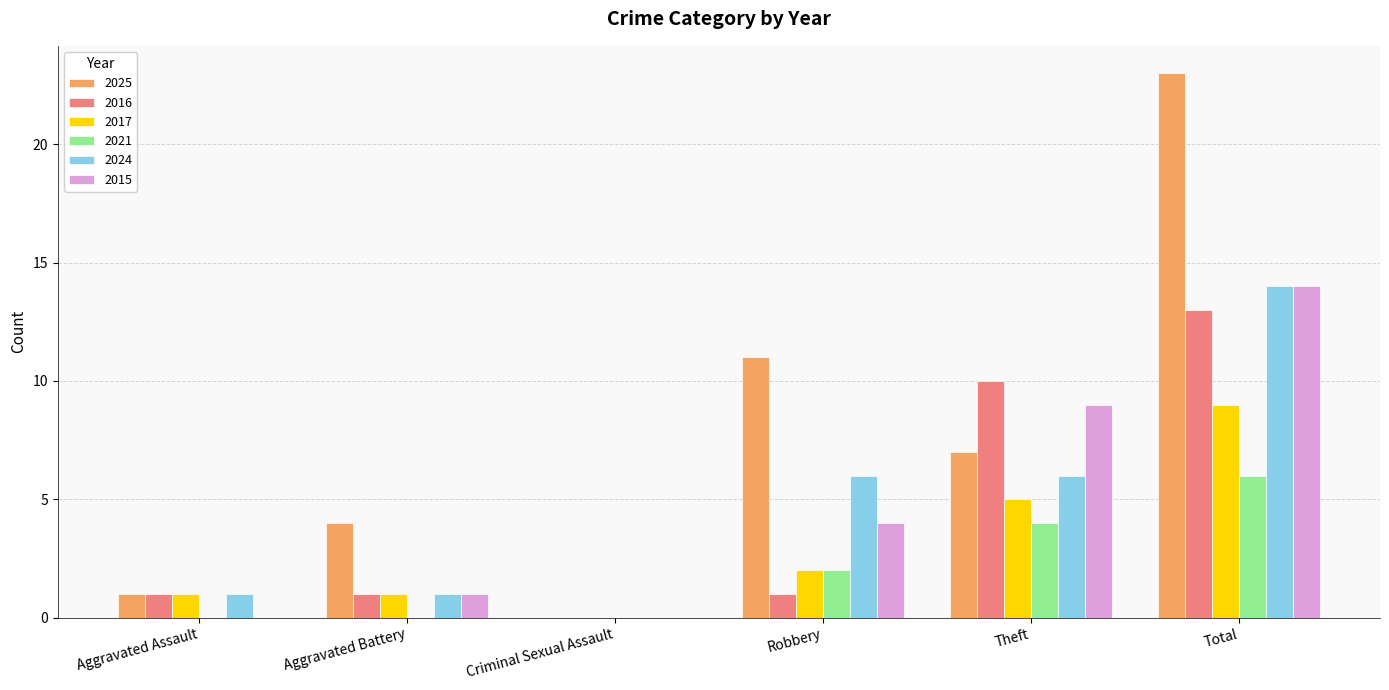

What is the sum of the 2024 values at Aggravated Battery and Total?

15